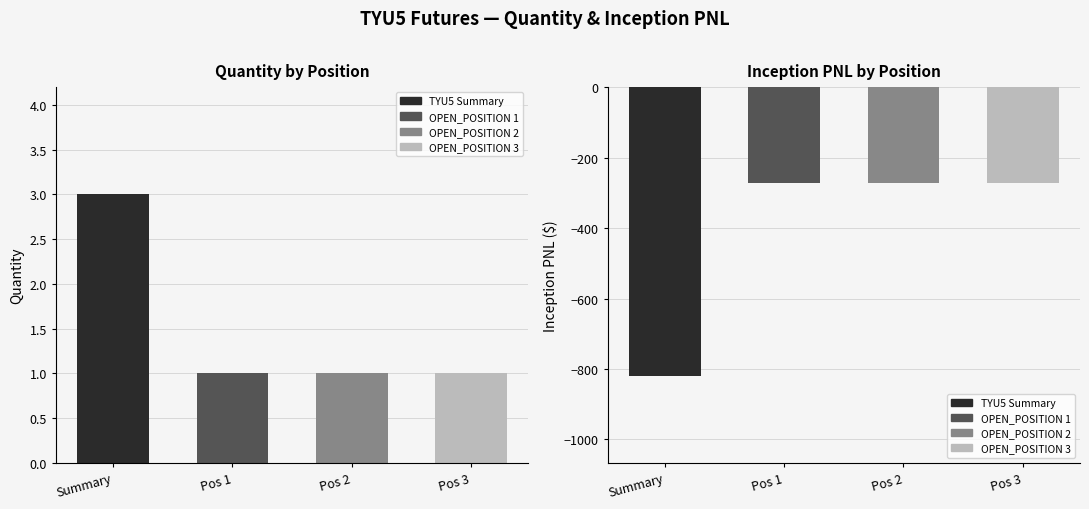

How many Quantity values are between 1 and 3?

4